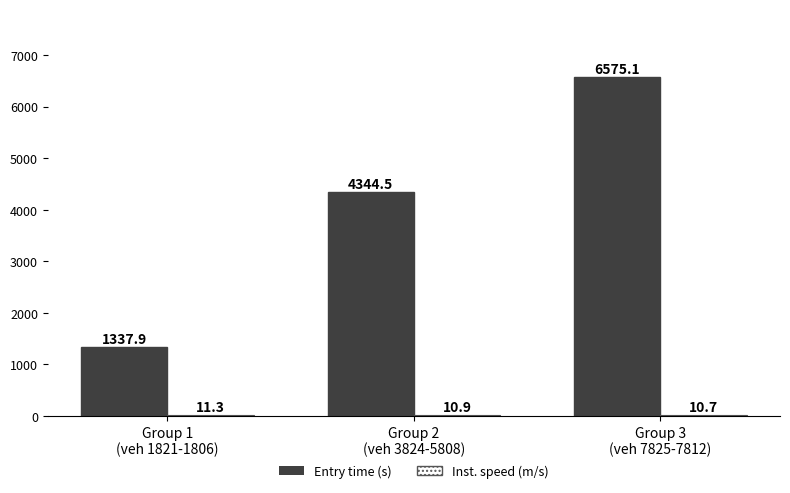

Which series has the largest total across all categories?

Entry time (s)